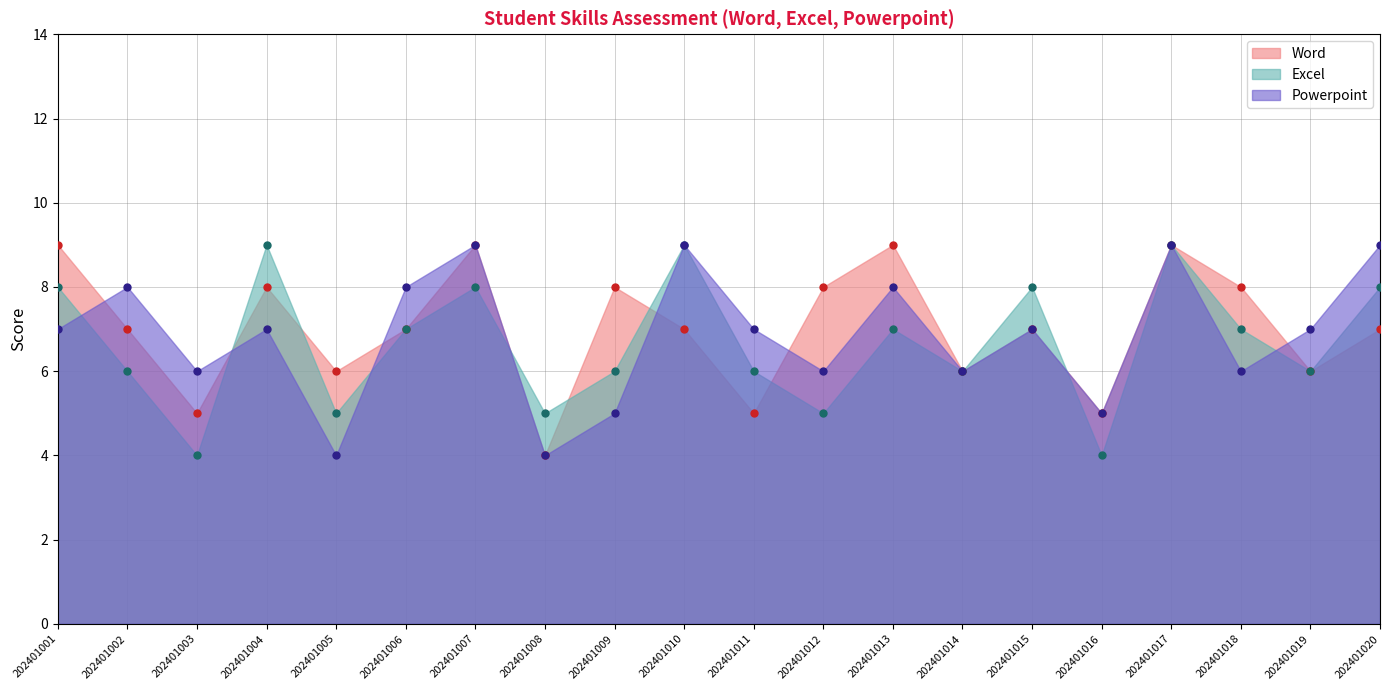

True or false: Powerpoint and Excel intersect in this chart.

True